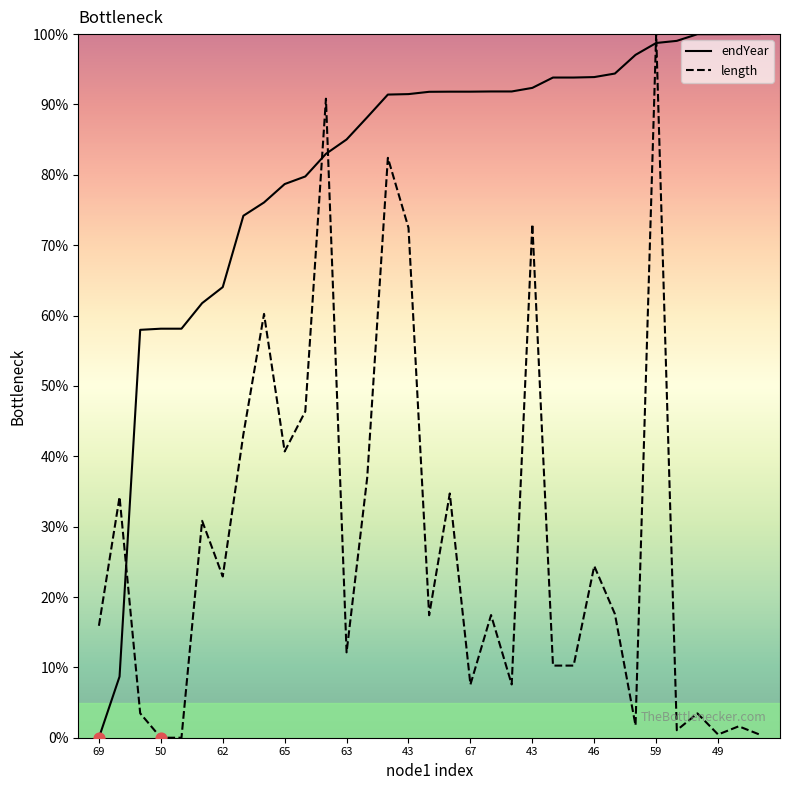

Which series has the largest Y range (max minus min)?

endYear